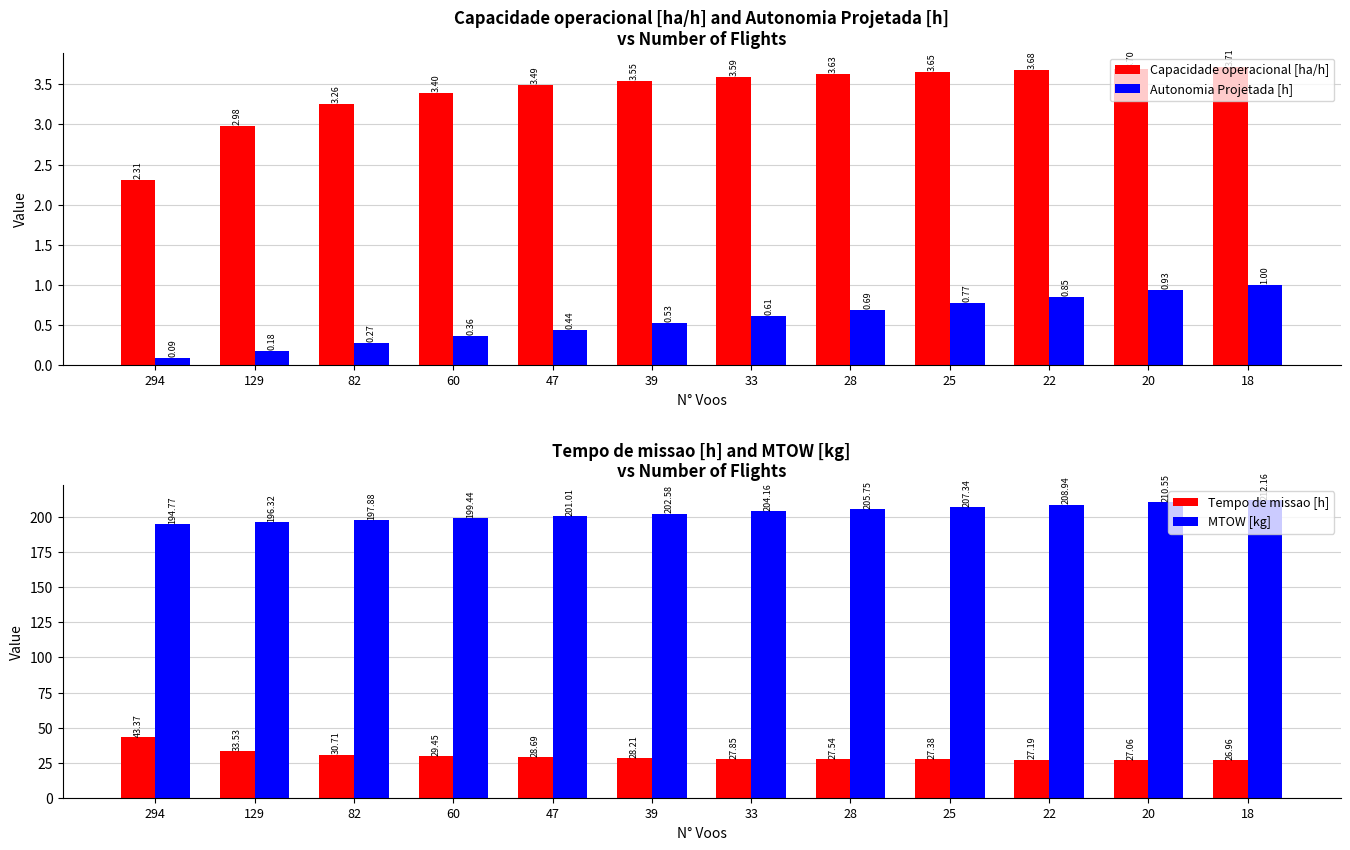

What is the average value of the Autonomia Projetada [h] series?

0.6